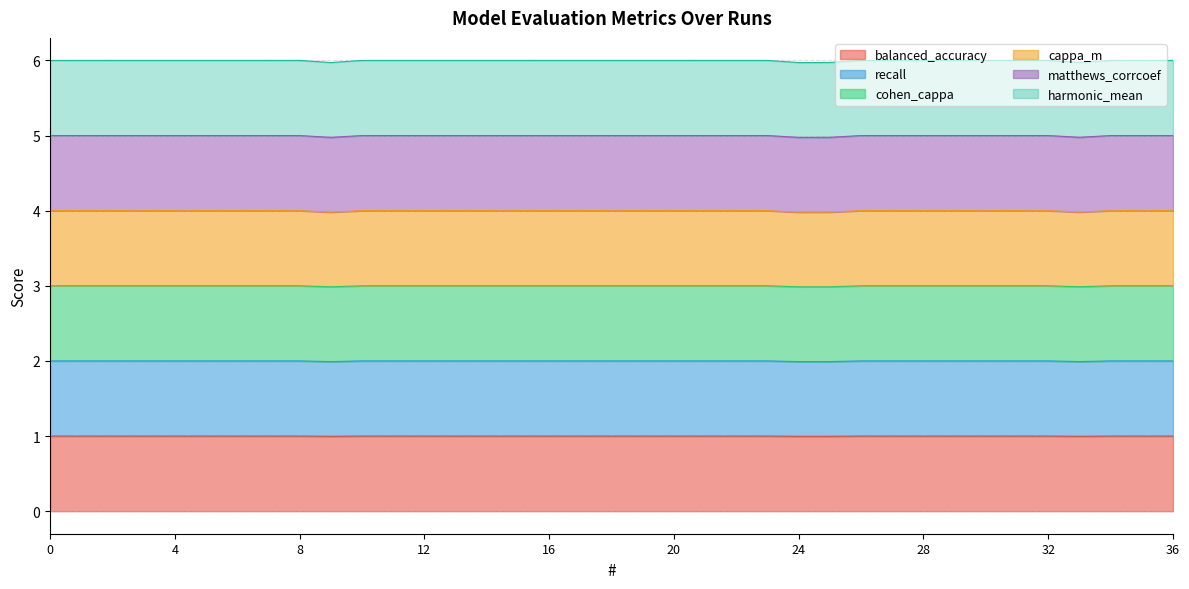

True or false: balanced_accuracy and cappa_m cross at least once.

False